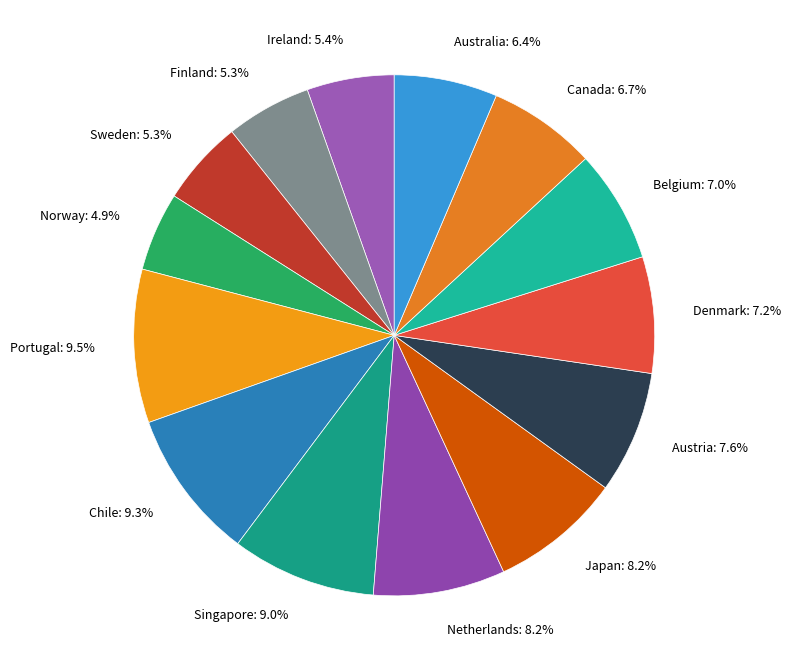

Does Chile represent more than half of the total?

No